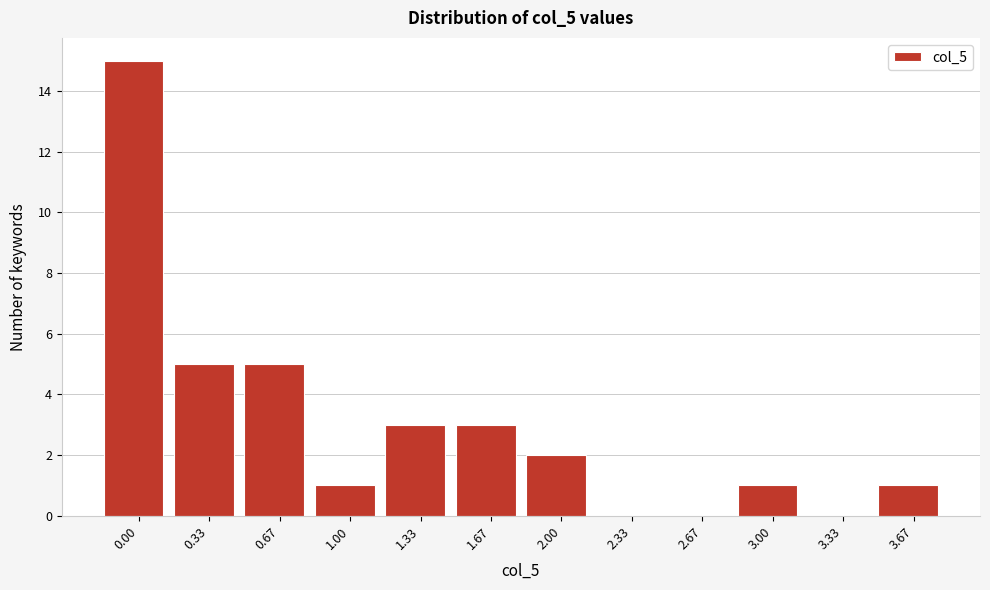

Reading left to right, transcribe all the data shown in this chart.

0.00=15	0.33=5	0.67=5	1.00=1	1.33=3	1.67=3	2.00=2	2.33=0	2.67=0	3.00=1	3.33=0	3.67=1